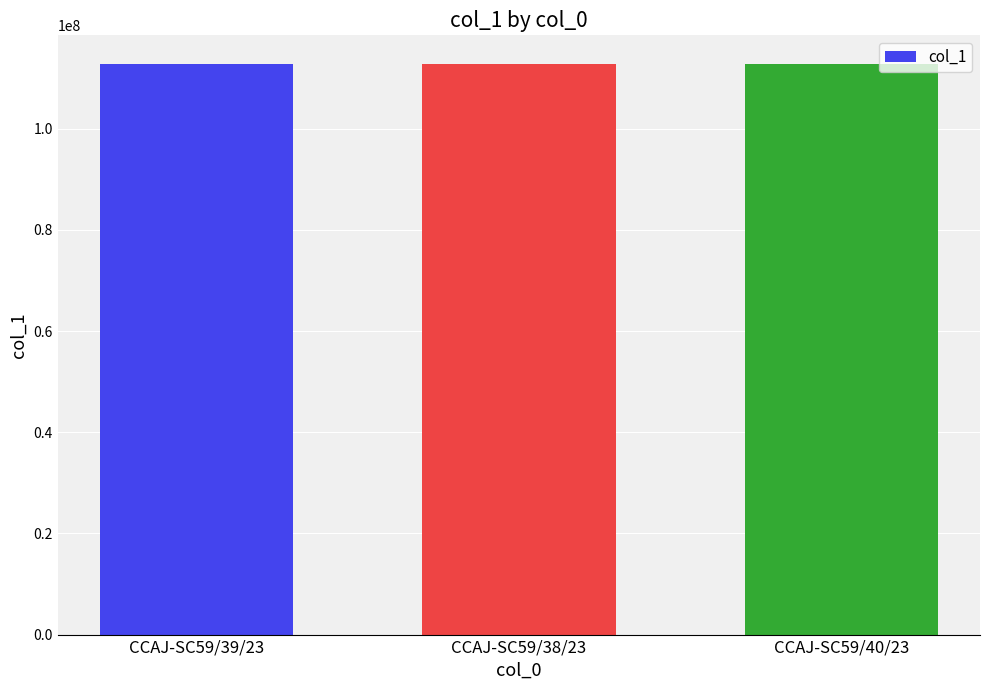

Is it true that the value at CCAJ-SC59/39/23 is 112799808?

True